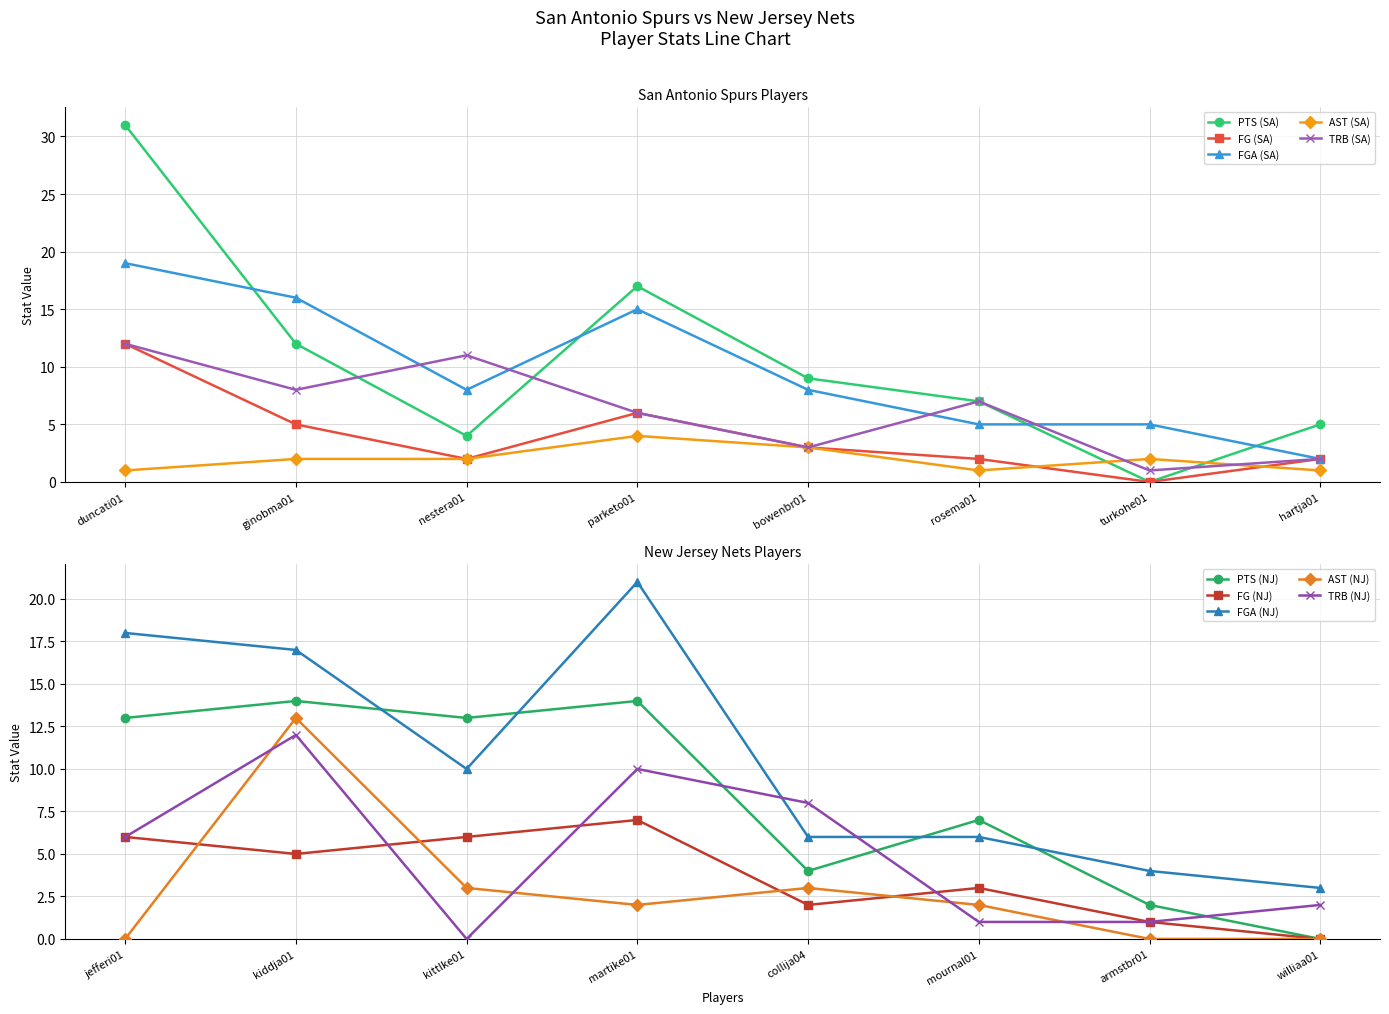

What is the sum of all AST (SA) values?

16